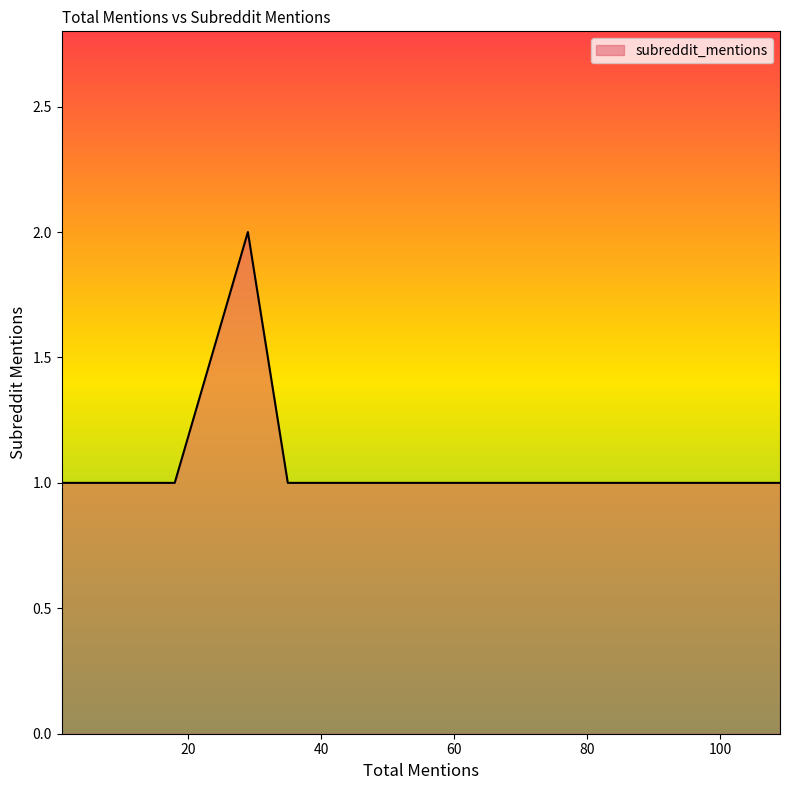

The chart shows a value of 1 at 4. True or false?

True